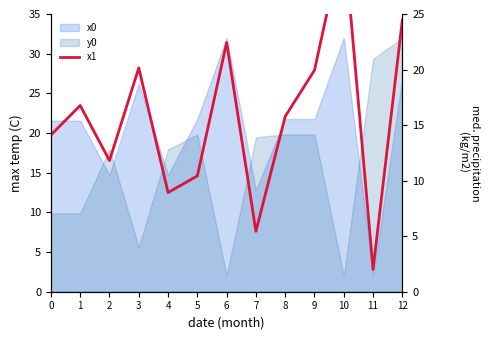

What is the smallest value displayed?

2.0